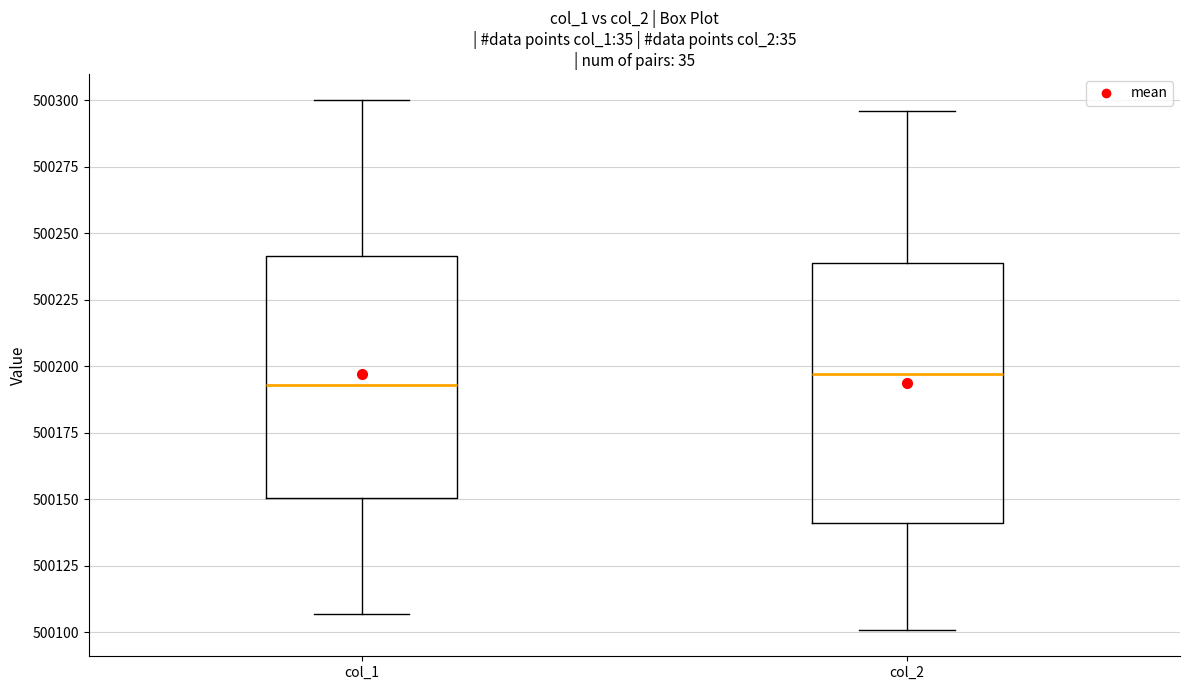

Which box is the tallest, from its lower edge to its upper edge?

col_2